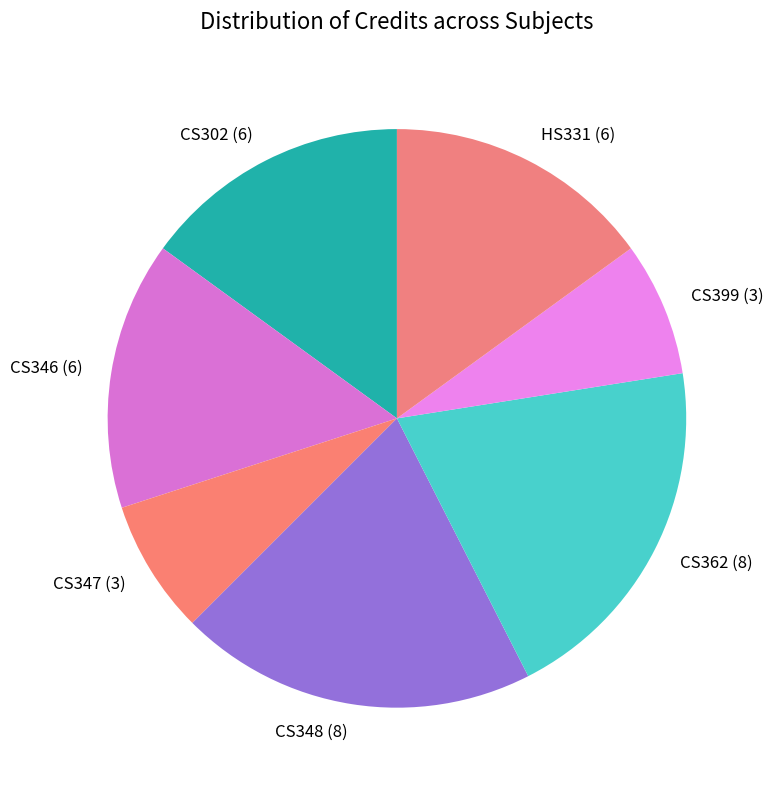

Combined, do CS399 (3) and CS302 (6) account for over 50%?

No